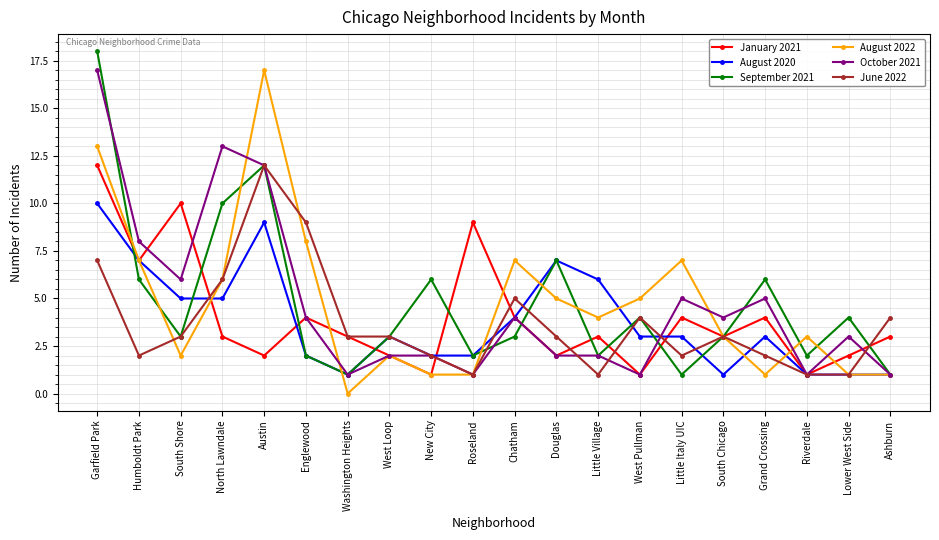

How many lines are shown in the chart?

6